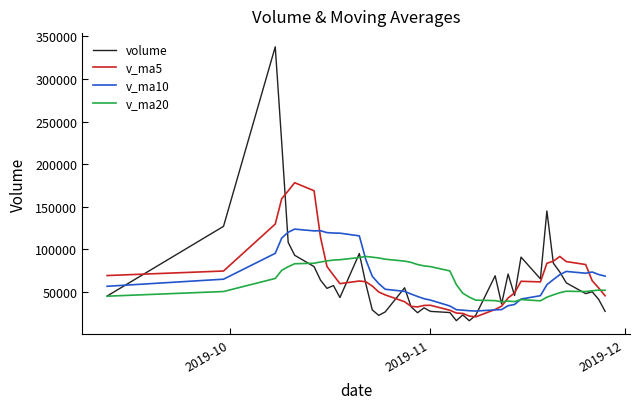

List the series in order of their peak value, lowest first.

v_ma20, v_ma10, v_ma5, volume